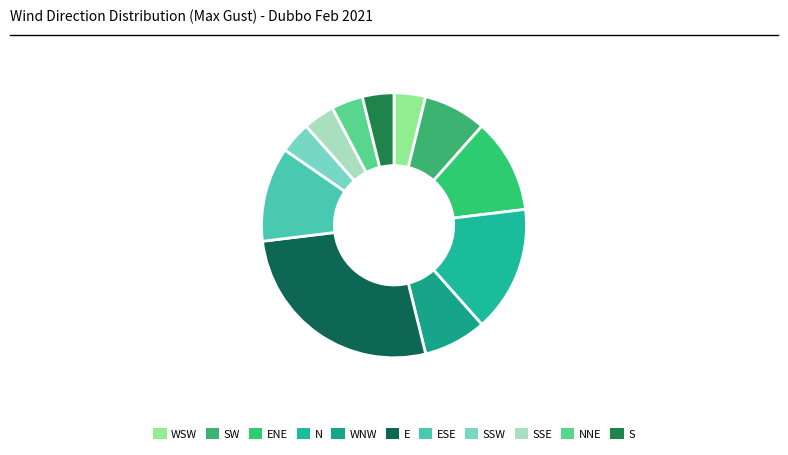

Rank the categories by value from highest to lowest.

E, N, ENE, ESE, SW, WNW, WSW, SSW, SSE, NNE, S